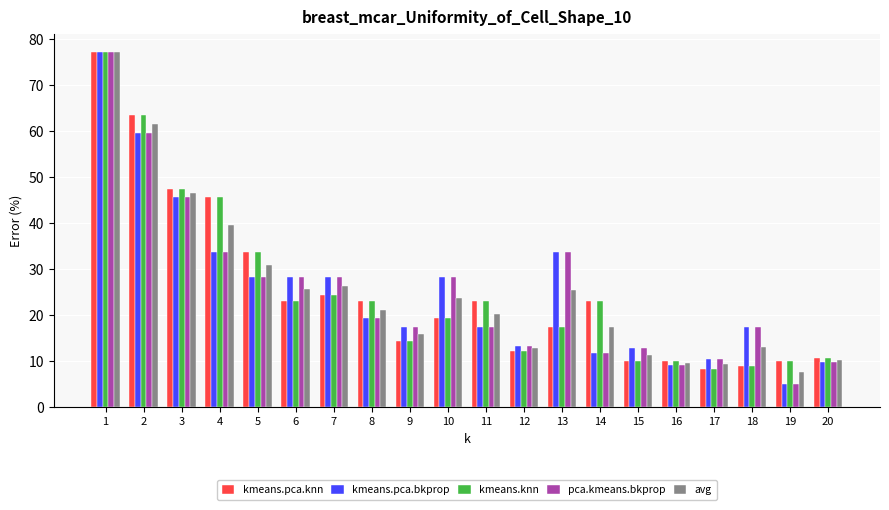

What is the difference between the highest and lowest values at 6?

5.2